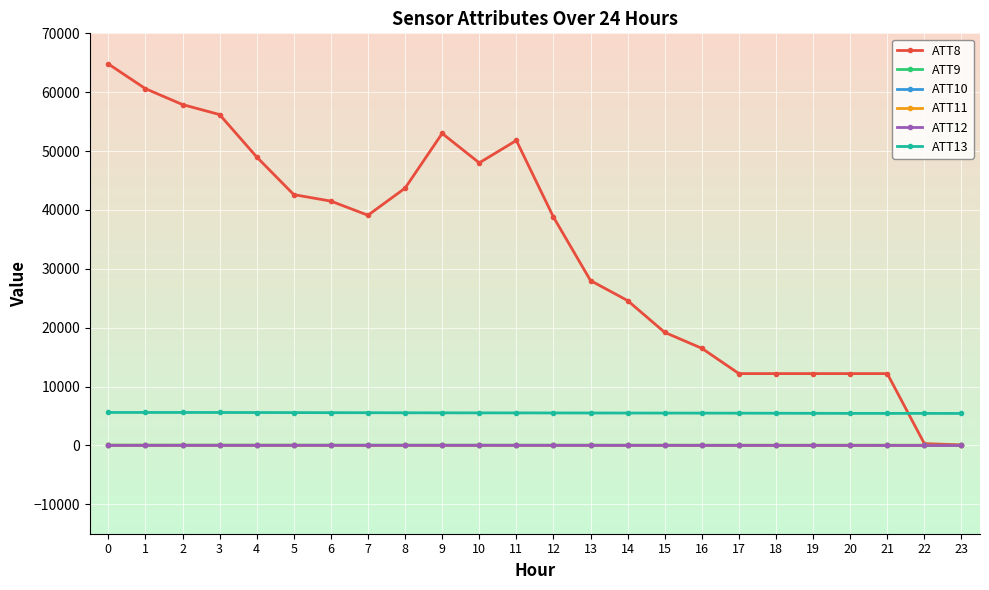

True or false: ATT13 and ATT9 intersect in this chart.

False